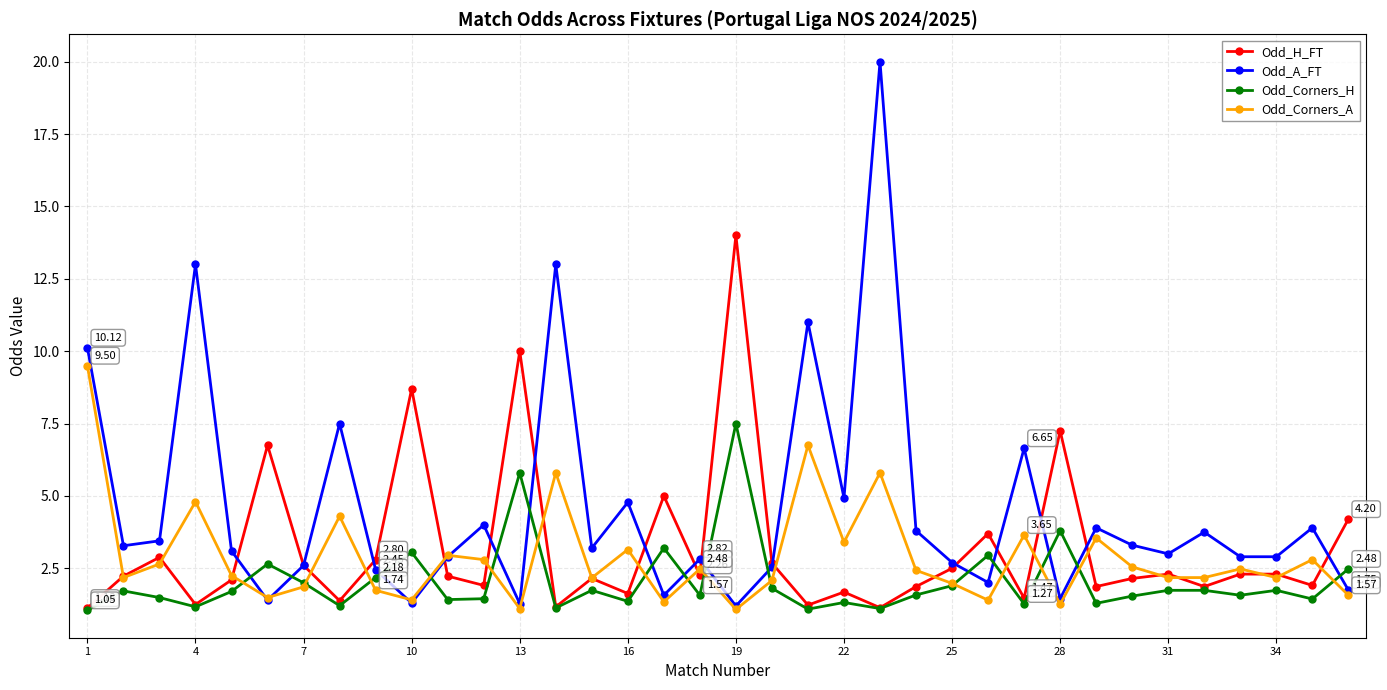

True or false: Odd_Corners_H has more than 1 interior local peaks.

True